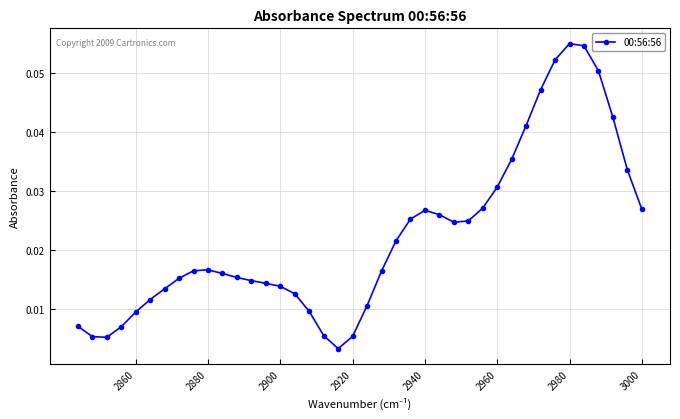

How many data points does each series have?

40